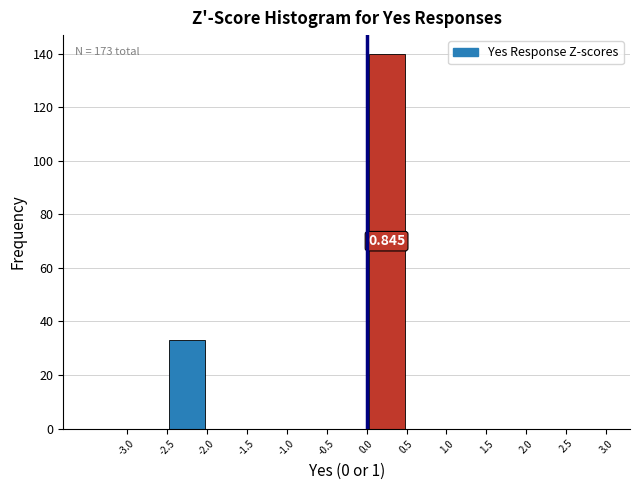

Over which range of the x-axis is the bar tallest?

0.0 to 0.5